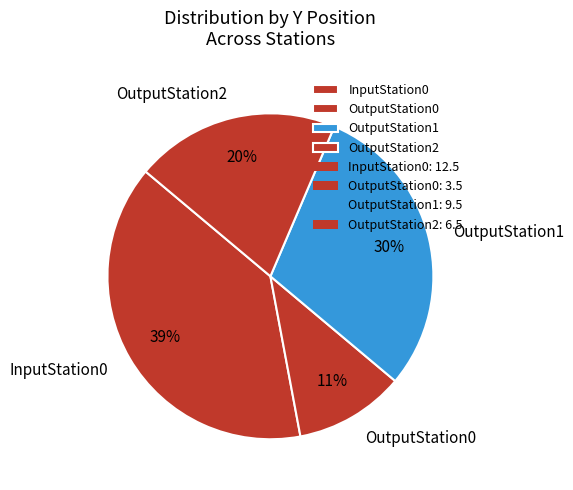

To the nearest percent, what is the difference between the largest and smallest slice percentages?

28%